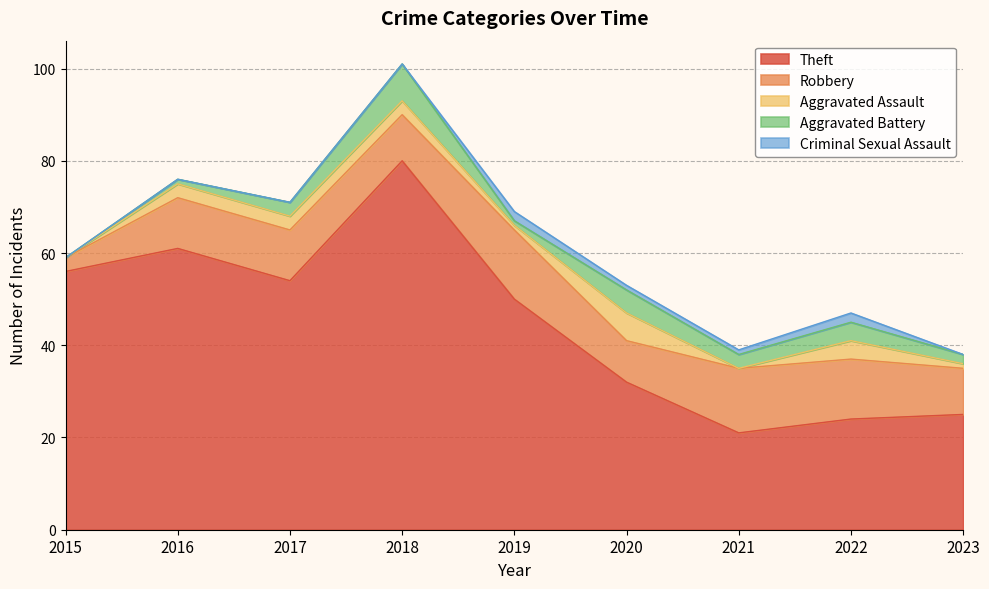

Count the number of categories in the chart.

9